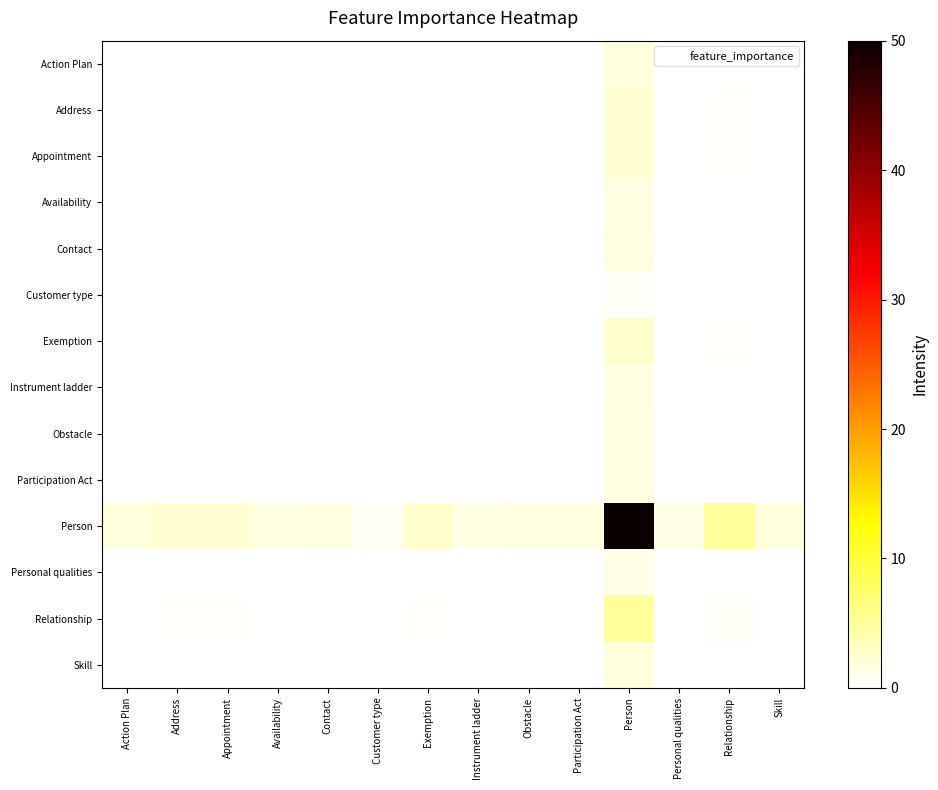

Which series has the widest spread of values?

Person